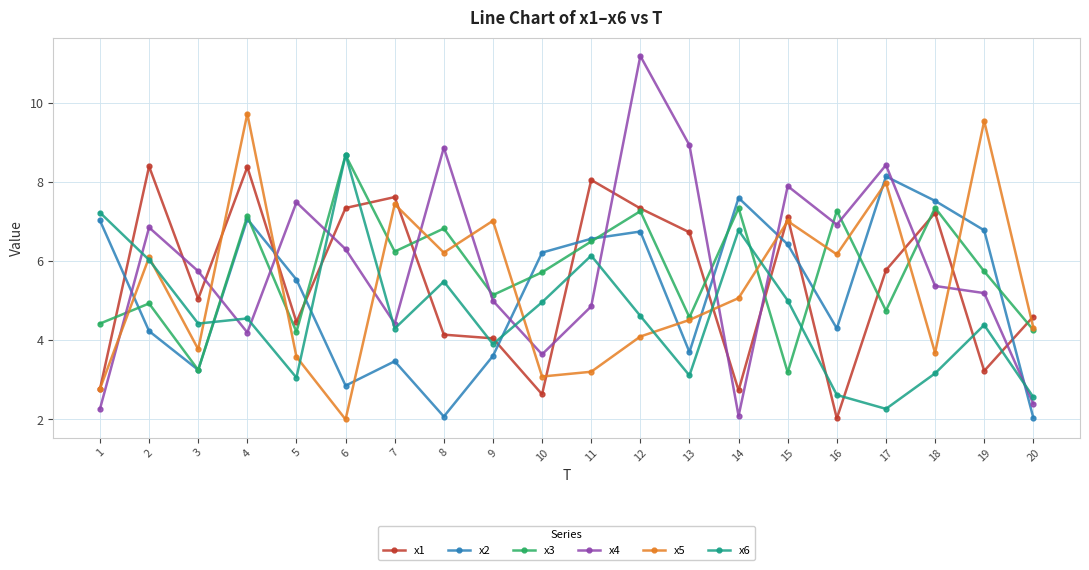

How many interior local valleys does the x5 series have?

6